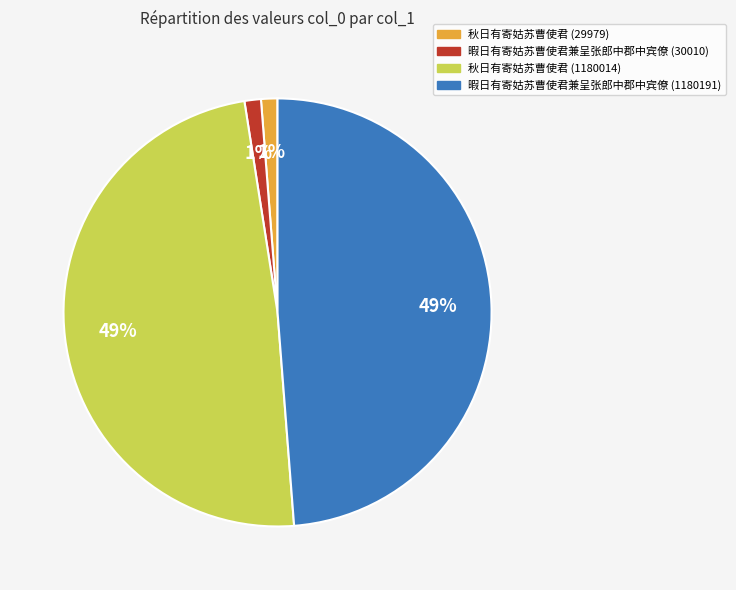

Is it true that 暇日有寄姑苏曹使君兼呈张郎中郡中宾僚 (1180191) is 59% of the pie?

False